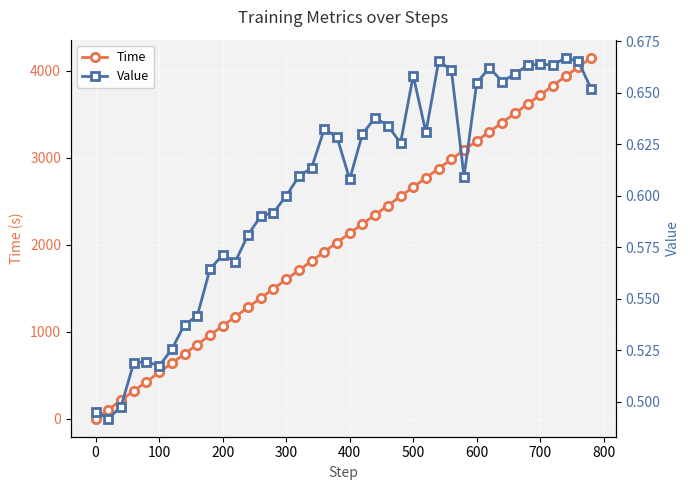

How many interior local valleys does the Value series have?

9